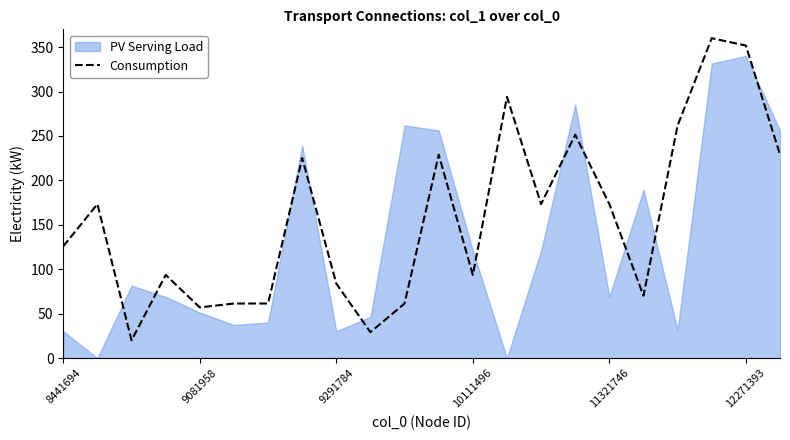

Approximately how many times larger is the value at 6 compared to 15?

0.2